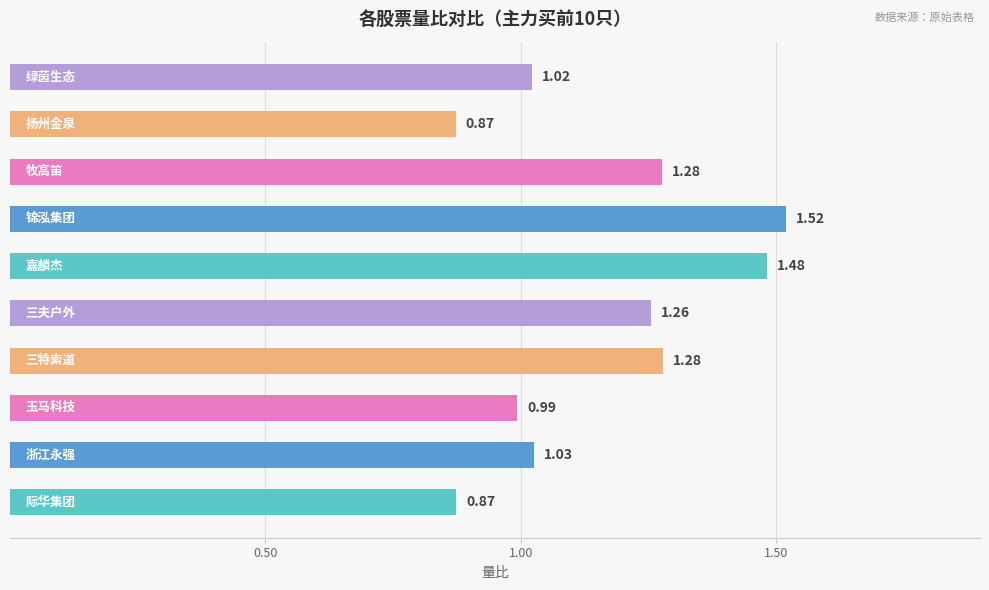

What is the difference between the maximum and minimum values?

0.6